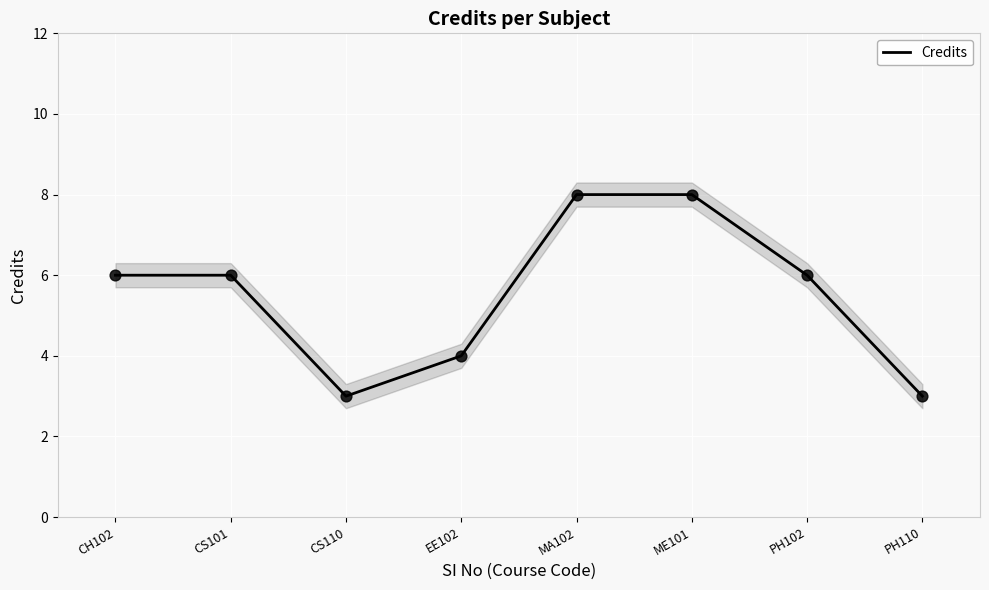

Between ME101 and PH102, which is larger?

ME101